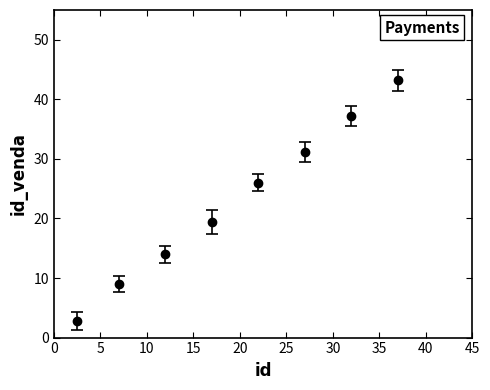

What is the average value?

22.8